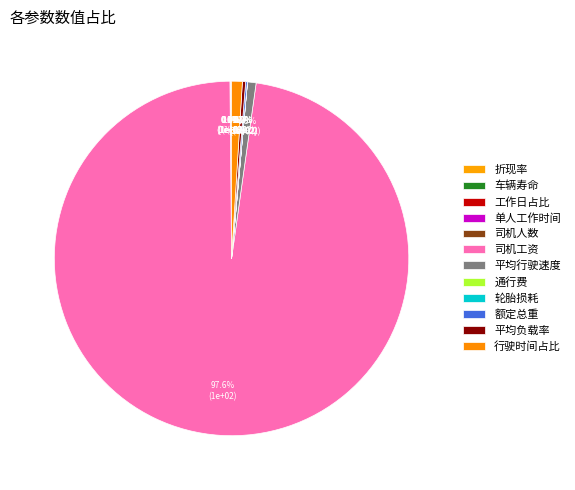

Between 通行费 and 单人工作时间, which is larger?

单人工作时间